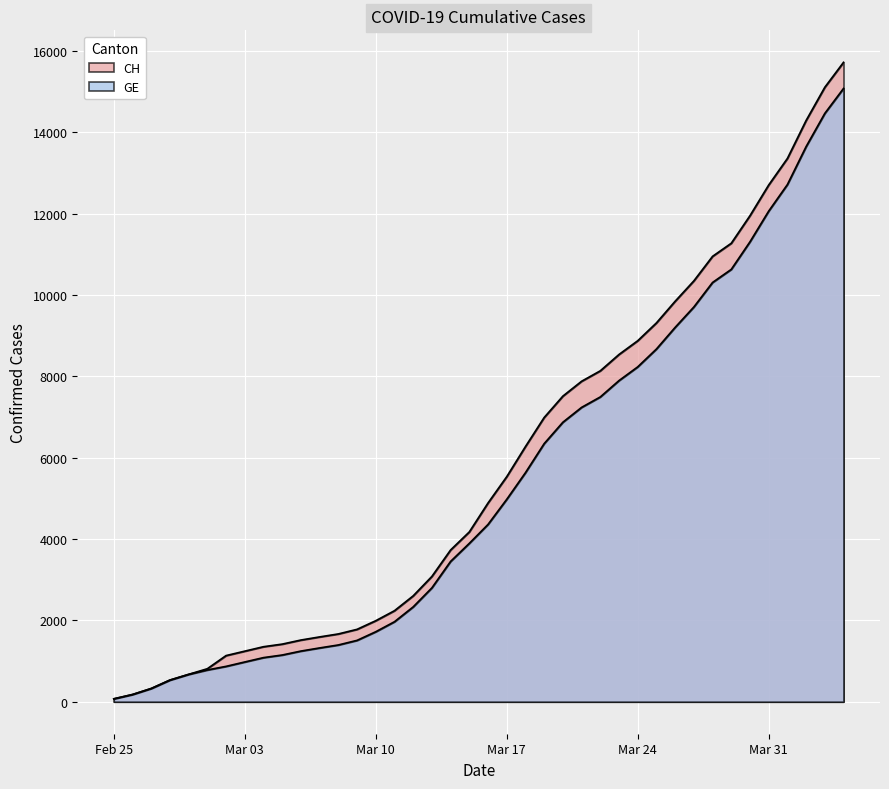

At how many categories does at least one series exceed 5258?

19